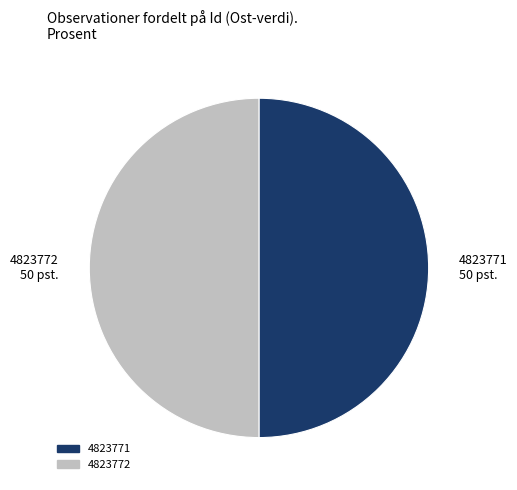

Approximately how many times larger is the value at 4823772 compared to 4823771?

1.0